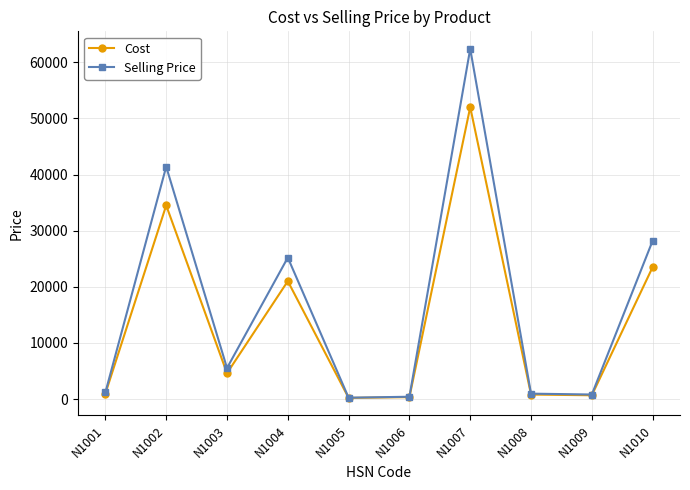

Where does the Selling Price series first go above 5520?

N1002